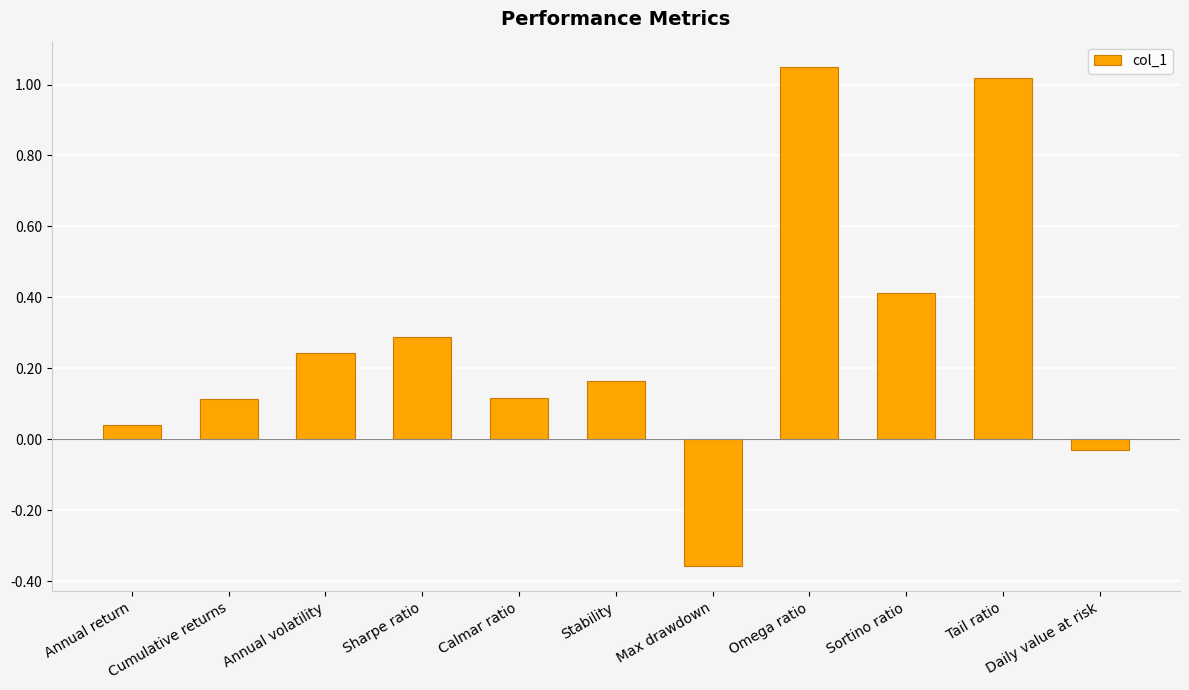

How many data points are above 0?

9